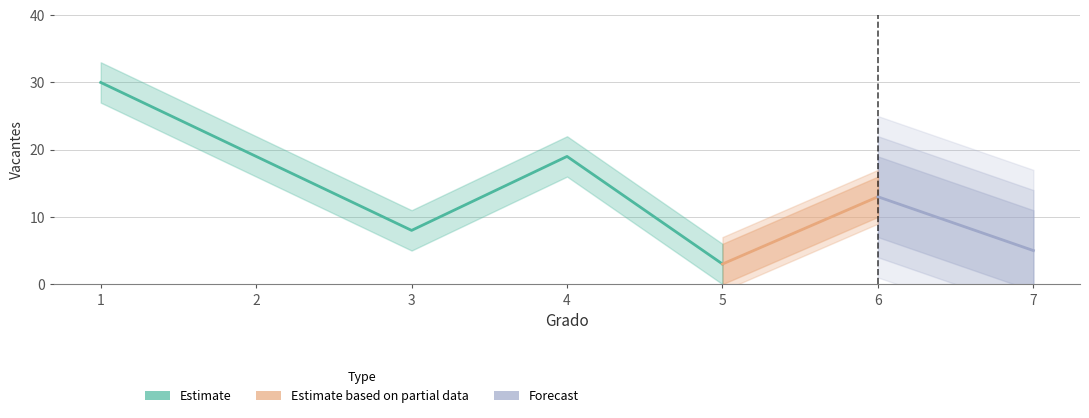

Reading left to right, what are all the values shown in this chart?

30	19	8	19	3	13	5